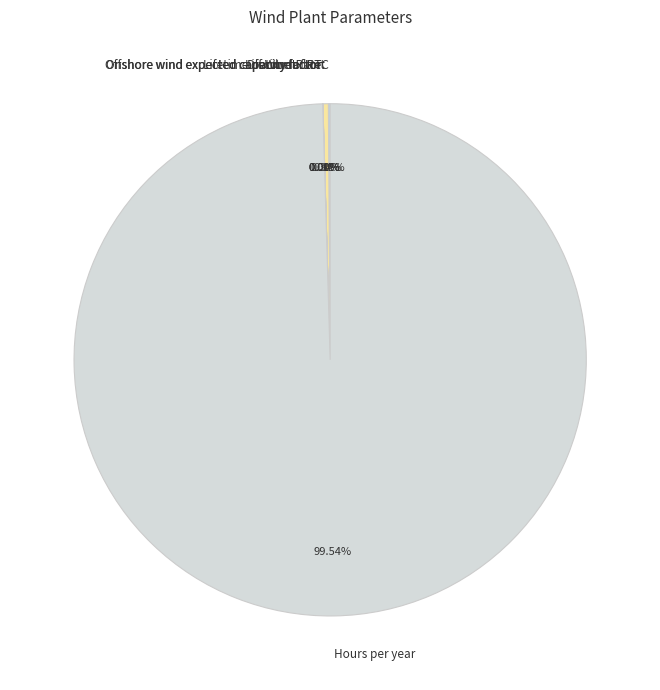

Which has a higher value, Lifetime of Wind Plant or Hours per year?

Hours per year